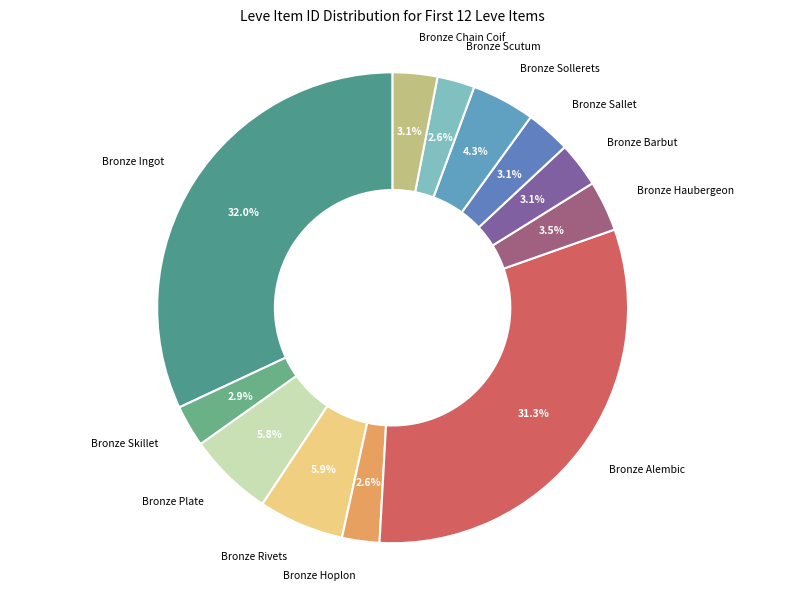

The Bronze Ingot slice represents 32% of the pie. True or false?

True